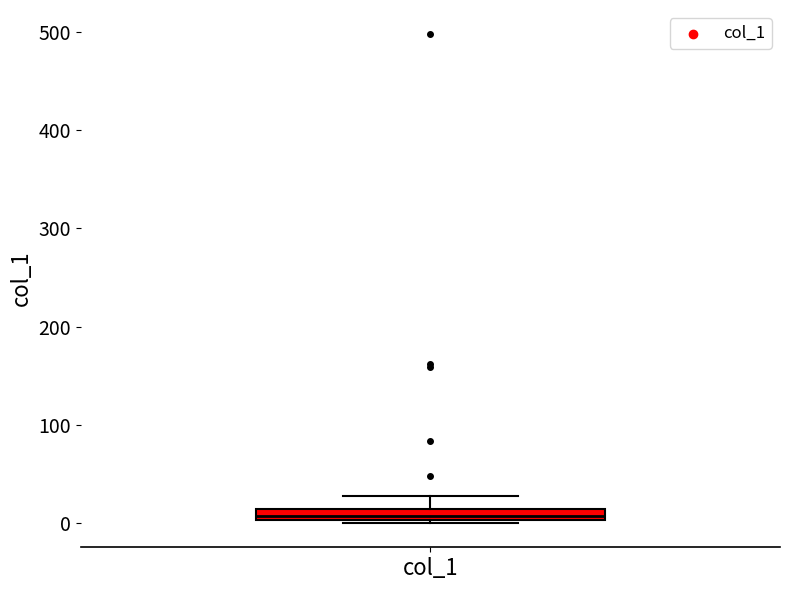

Where does the upper whisker of the box for col_1 end on the y-axis? The values are not printed on the chart, so give them approximately, as read against the axis.

30